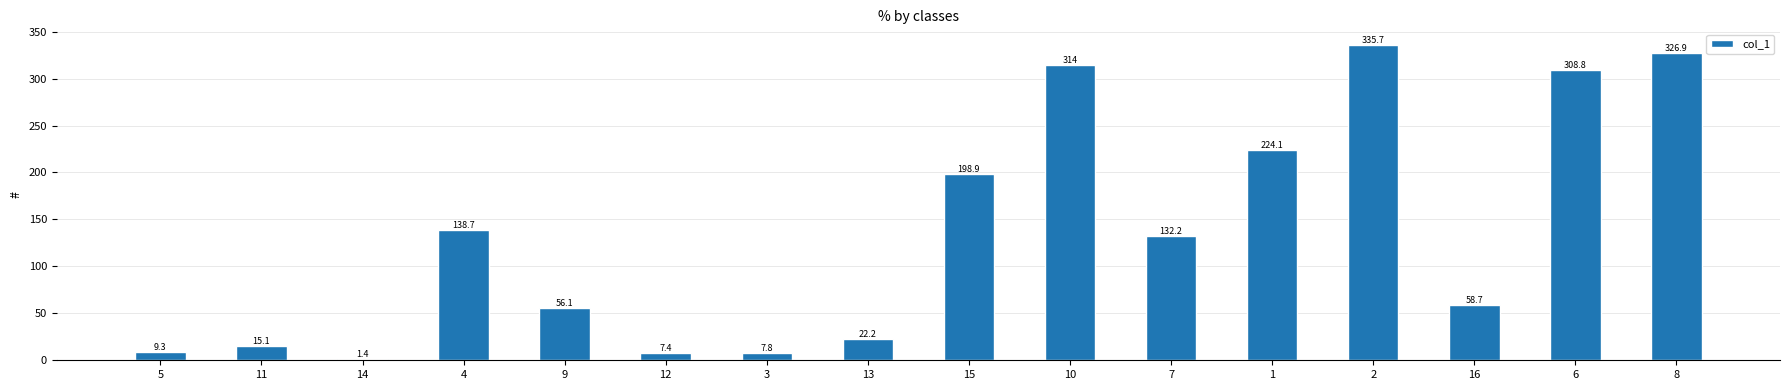

What is the maximum value shown in the chart?

335.7